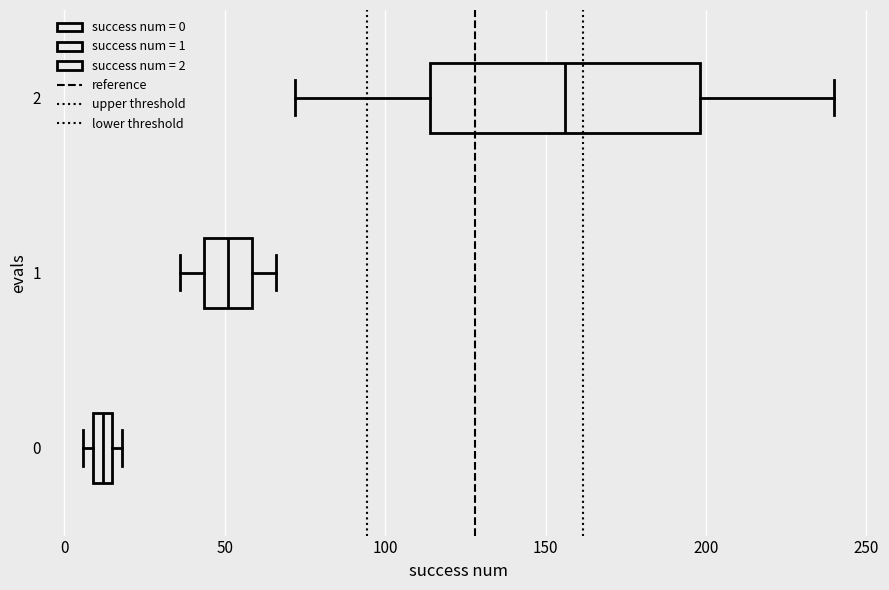

Where is the left edge of the box at y = 0 on the x-axis? The values are not printed on the chart, so give them approximately, as read against the axis.

10